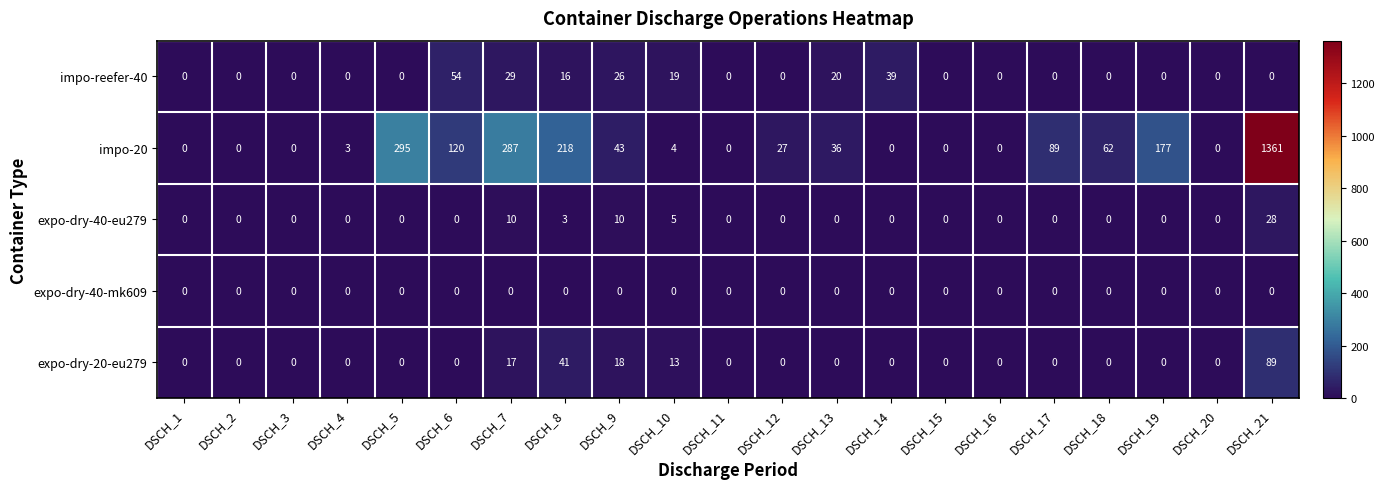

How many series are shown in this chart?

5